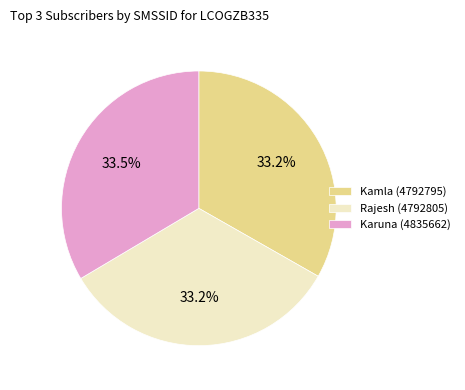

Is there any slice that represents more than half of the pie?

No